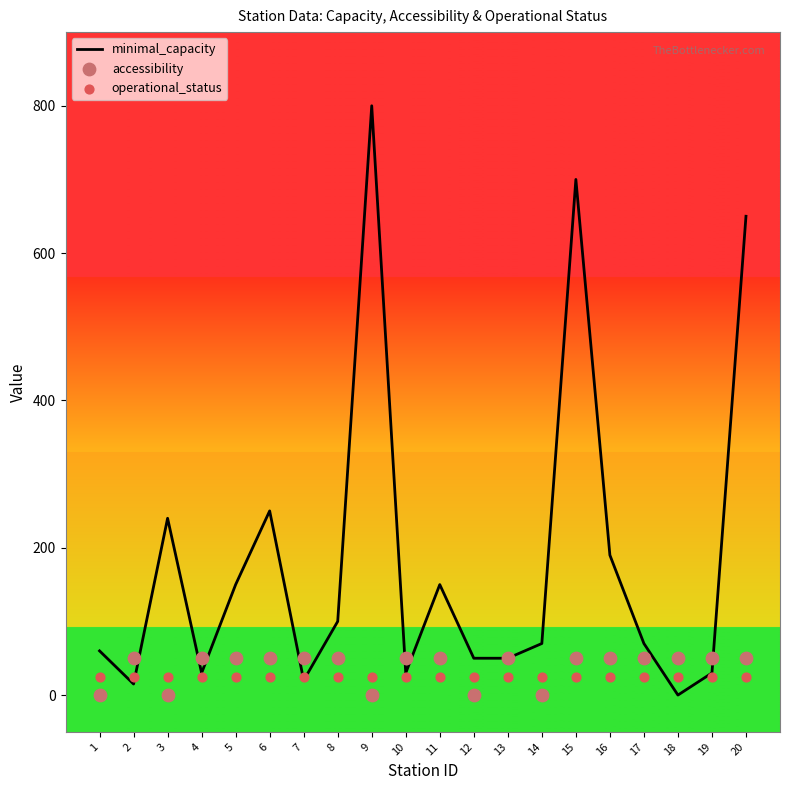

Which series has the largest total across all categories?

minimal_capacity